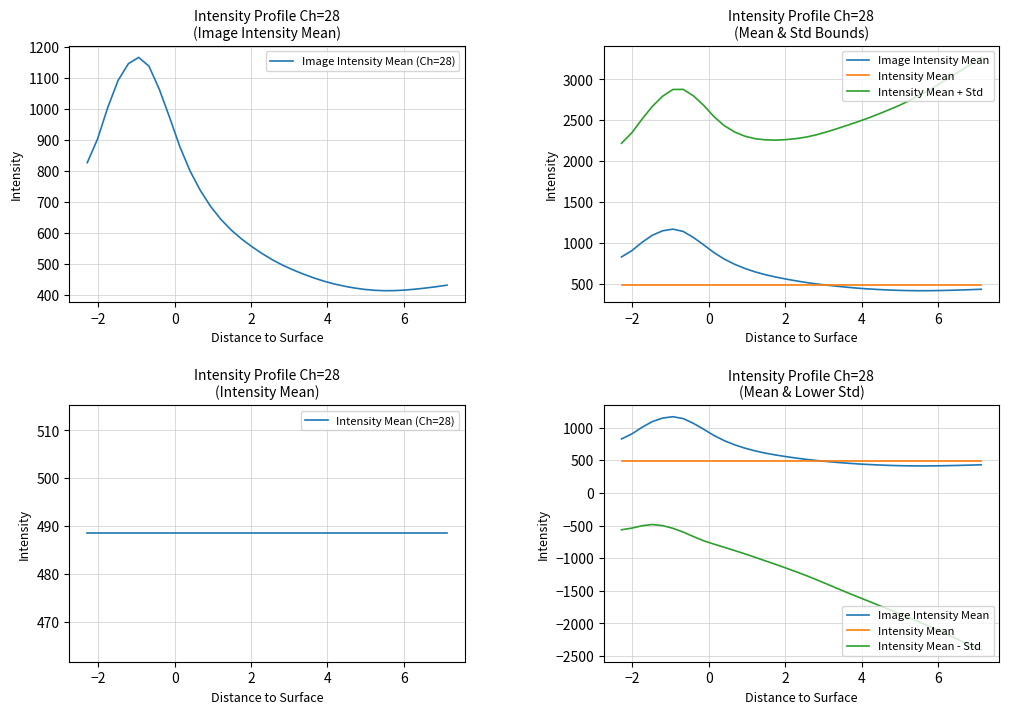

What is the maximum value for Image Intensity Mean (Ch=28)?

1167.2